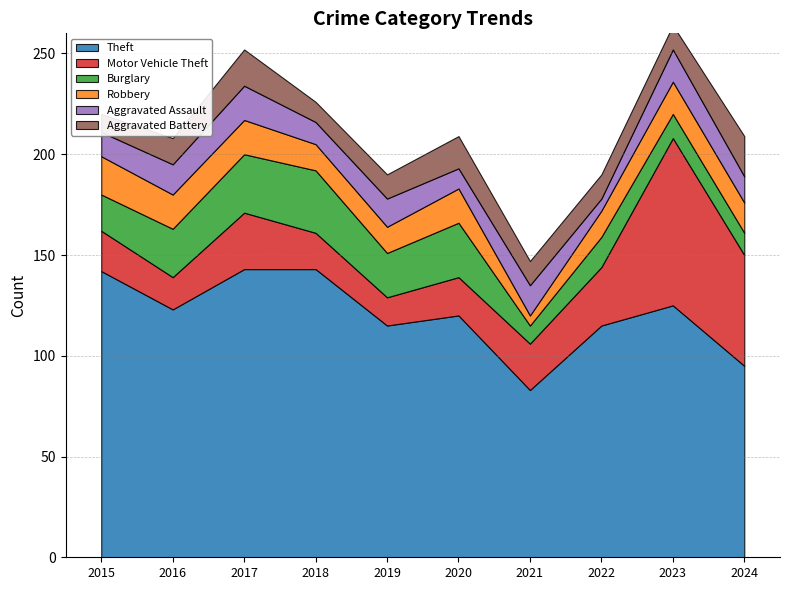

How many data points in Robbery are above 16?

4